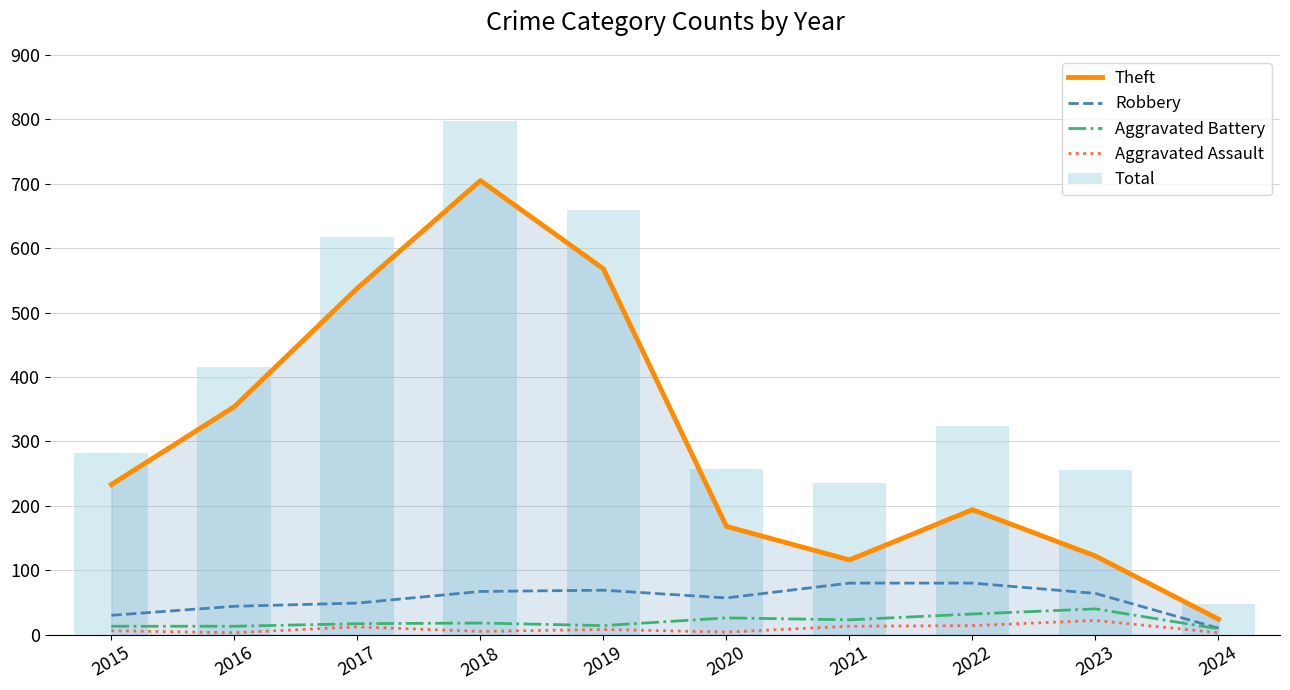

How many values in the Aggravated Assault series exceed 8?

4